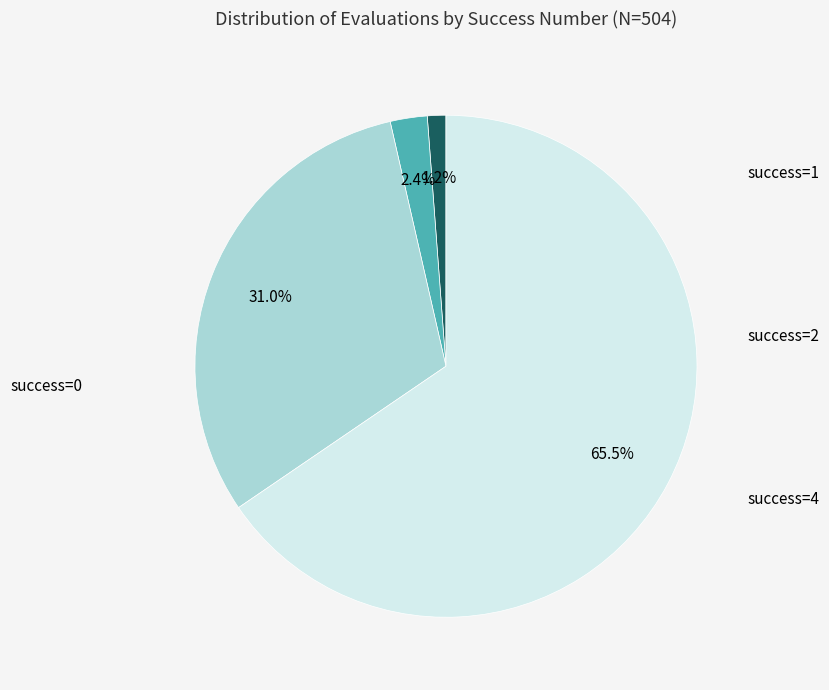

How many slices are in this pie chart?

4